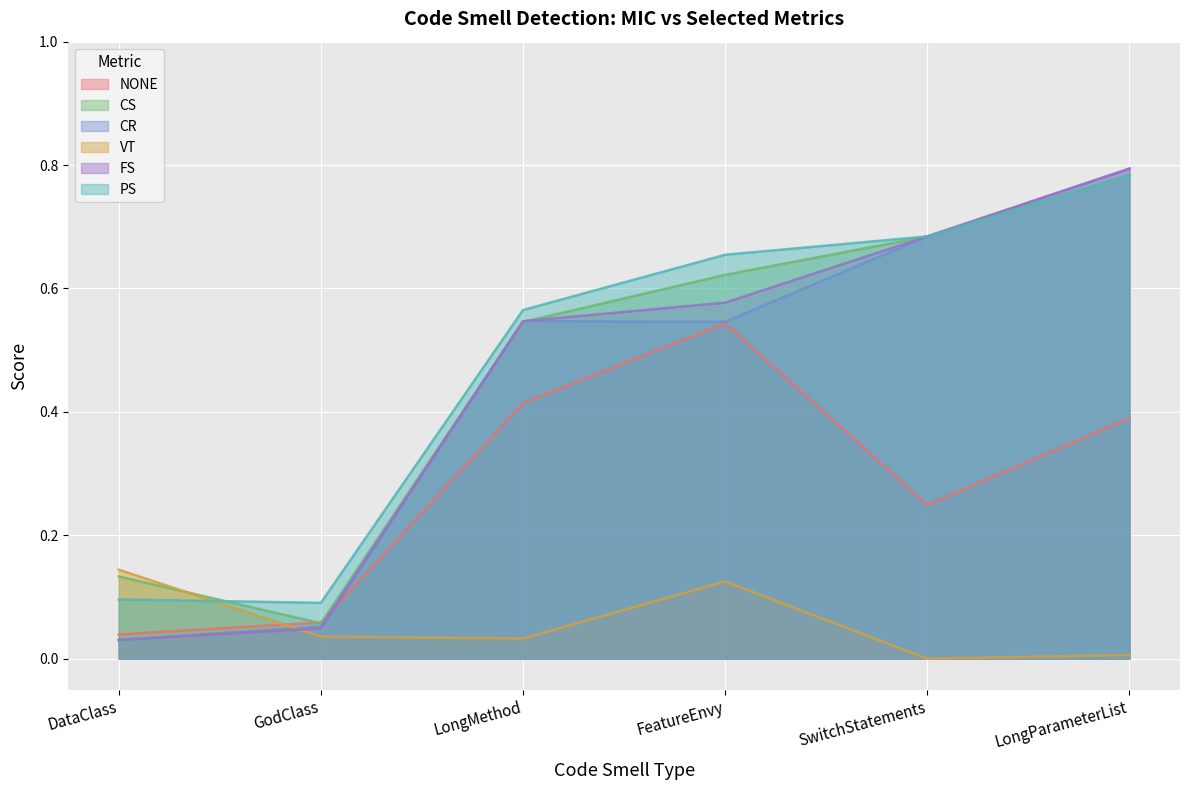

Read the PS value at FeatureEnvy.

0.7